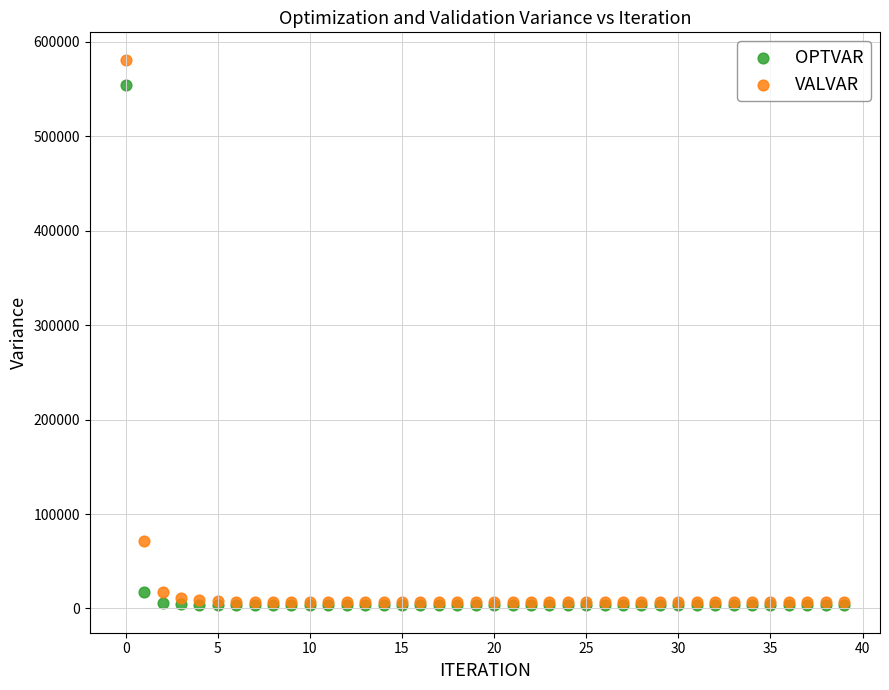

In the OPTVAR series, what Y value is closest to 279010?

17788.9